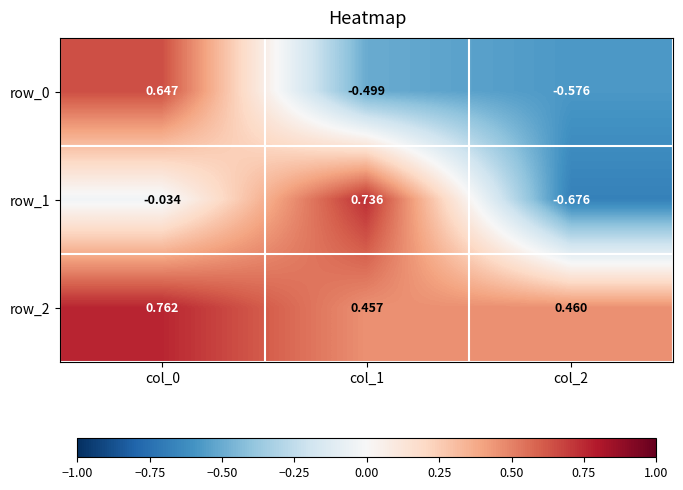

Is the value of row_0 at col_2 greater than the value of row_1 at col_1?

No